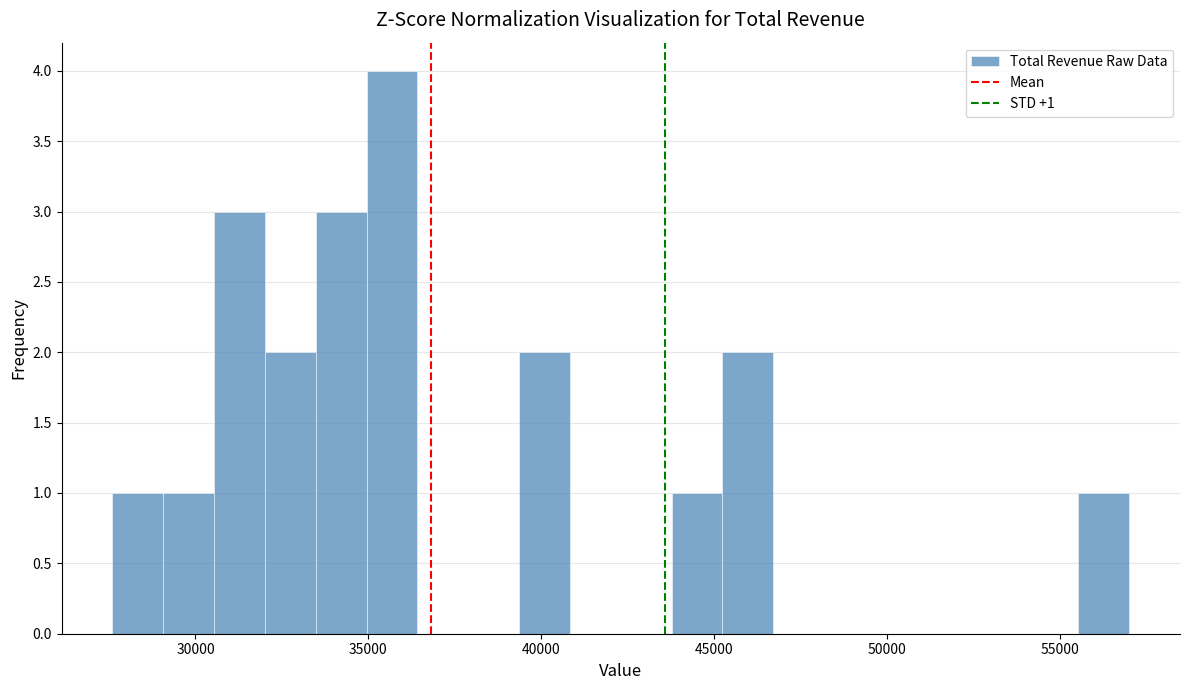

Around what value on the x-axis is the tallest bar? Give the approximate position of its centre, as read against the axis.

35500